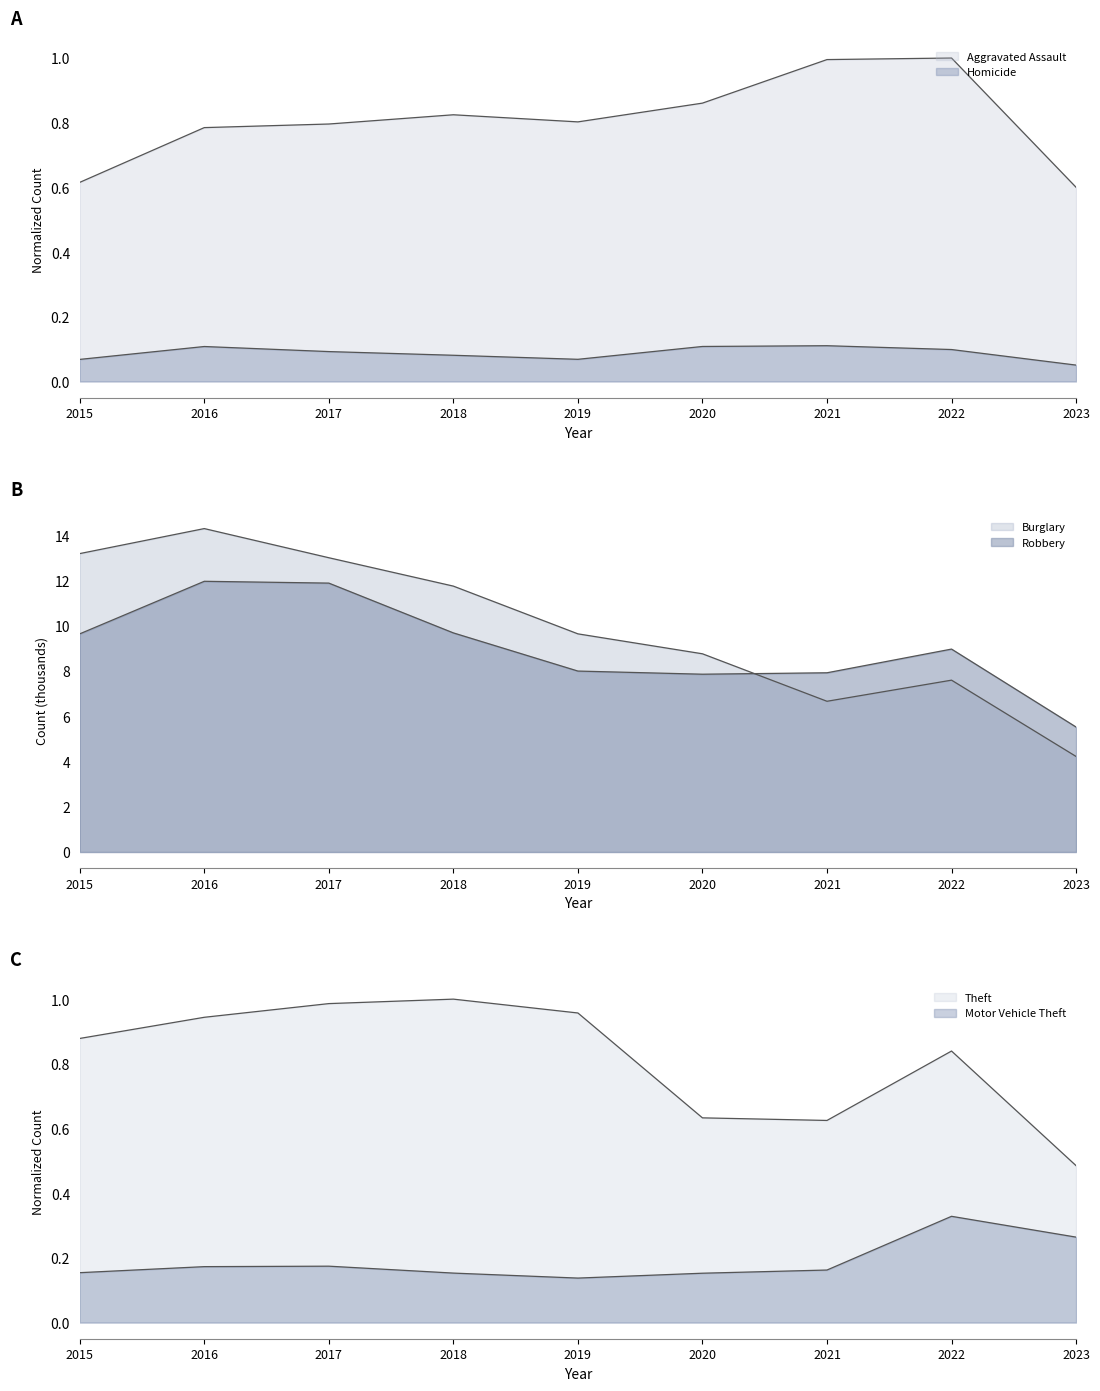

True or false: Robbery and Theft cross at least once.

False